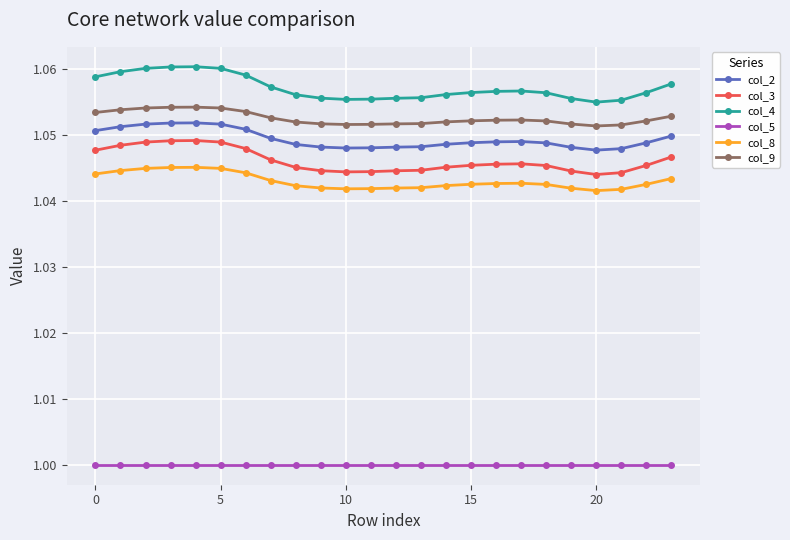

True or false: col_9 and col_2 cross at least once.

False